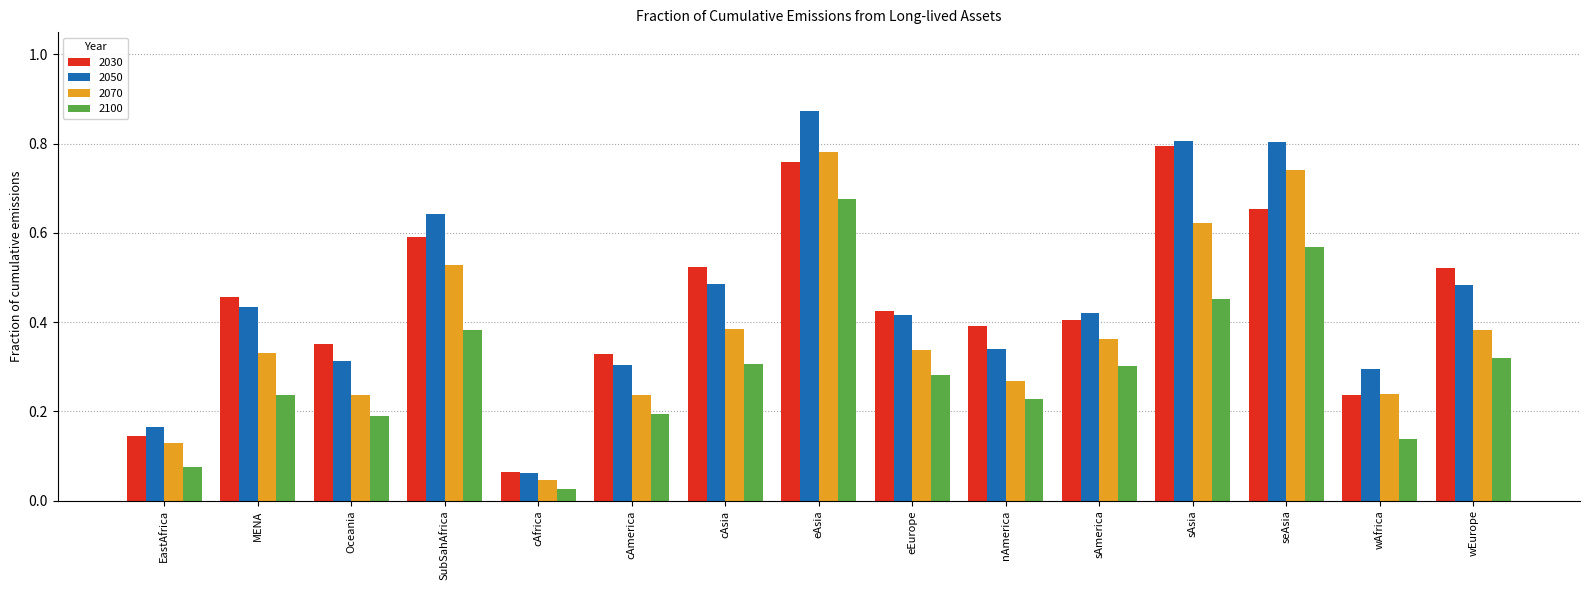

Which series changed the most between EastAfrica and eEurope?

2030